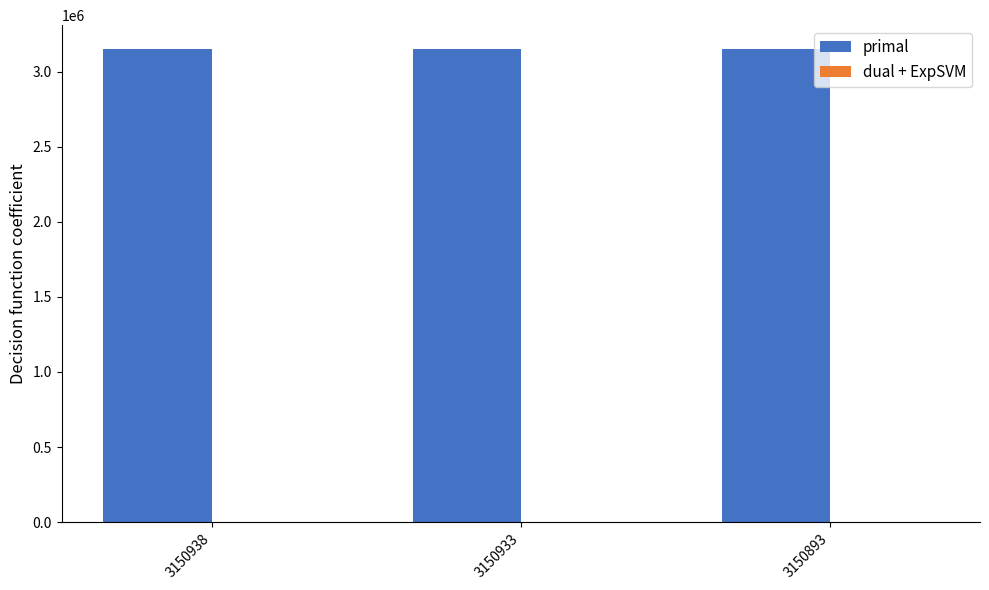

True or false: primal has a value of 1397975 at 3150933.

False